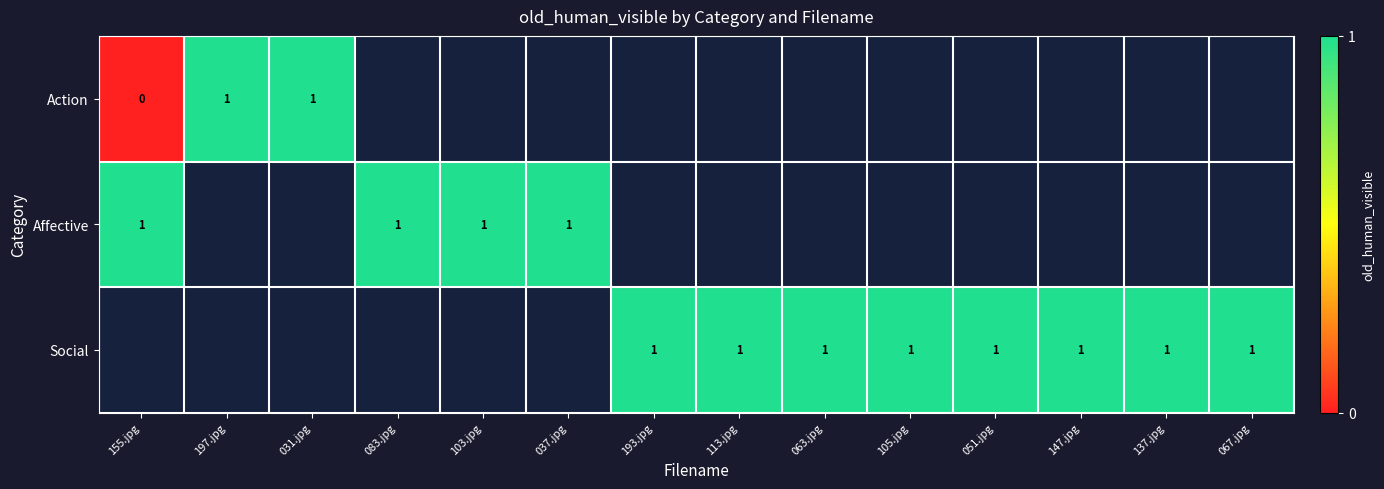

The Social series shows 1 at 063.jpg. True or false?

True